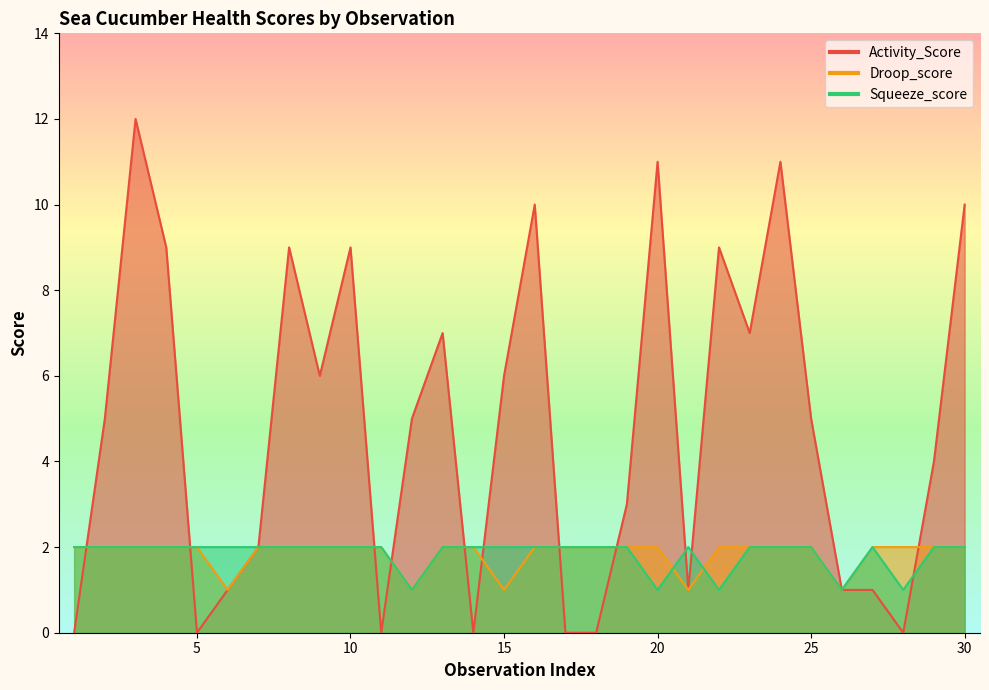

How many lines are shown in the chart?

3